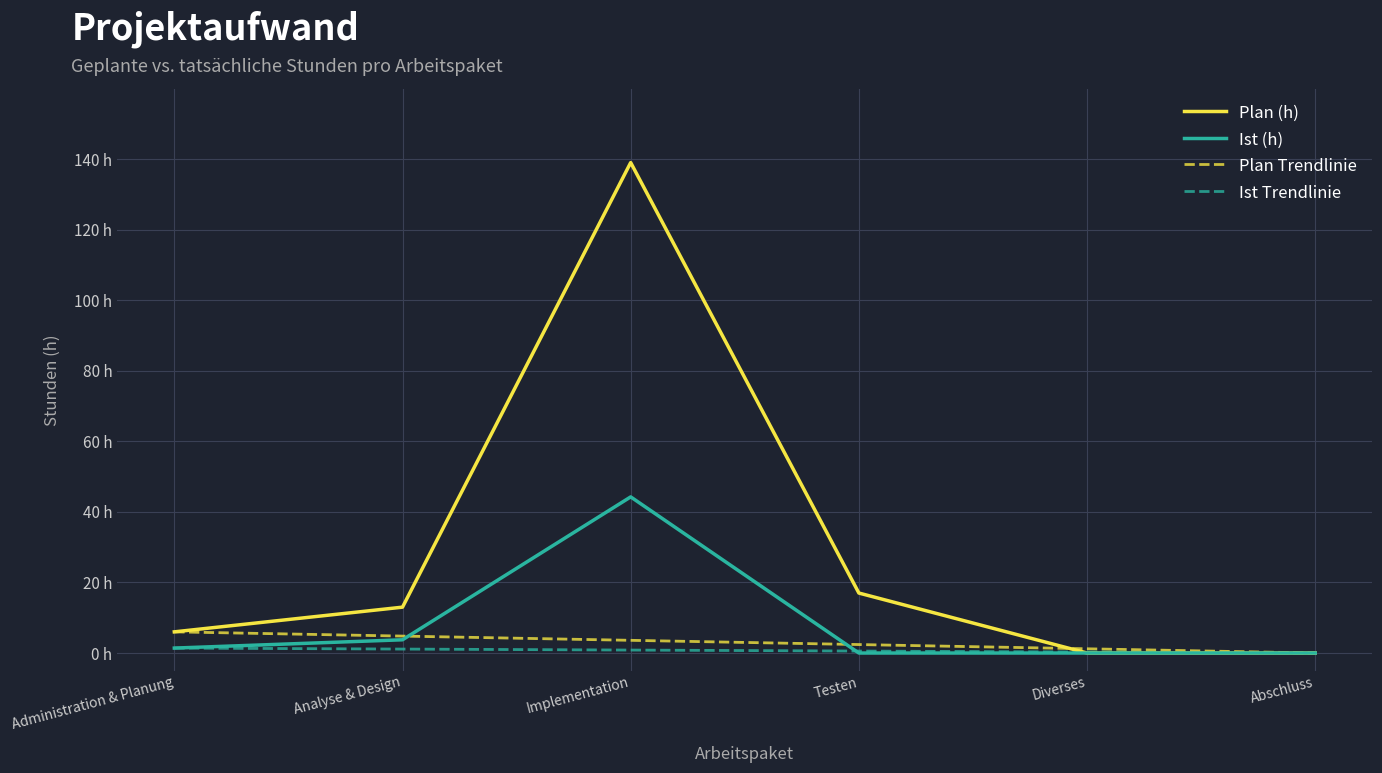

The value of Ist (h) at Diverses is -18.3. True or false?

False